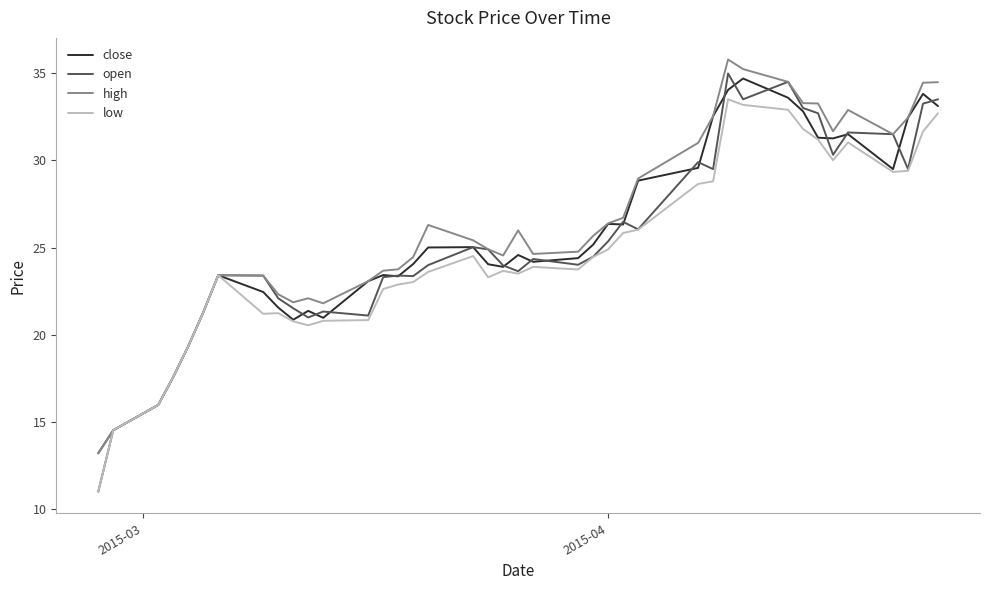

What is the smallest value displayed?

11.0